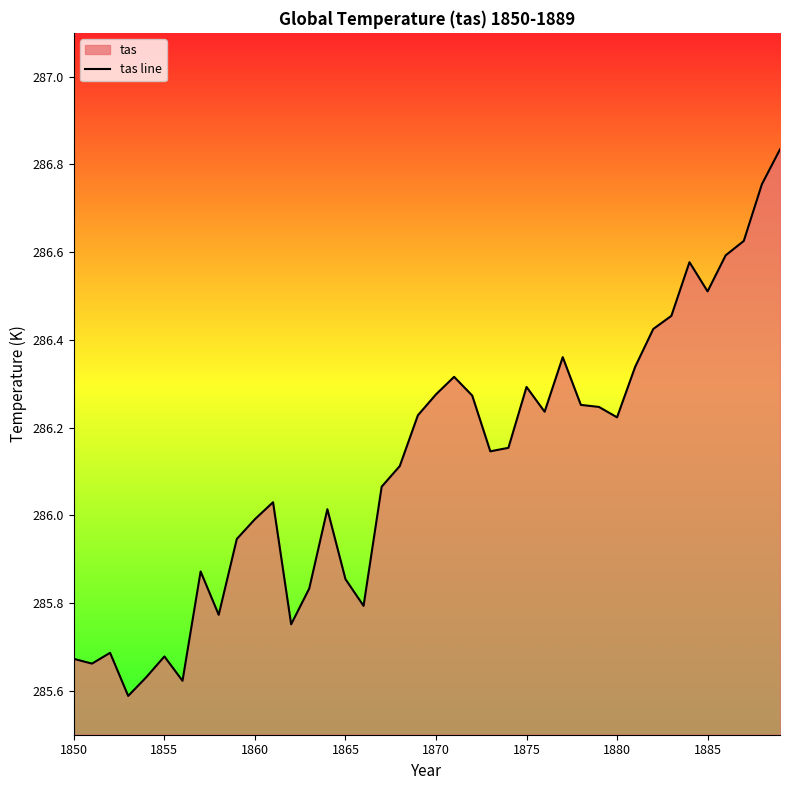

The value at 1865 is 423.3. True or false?

False